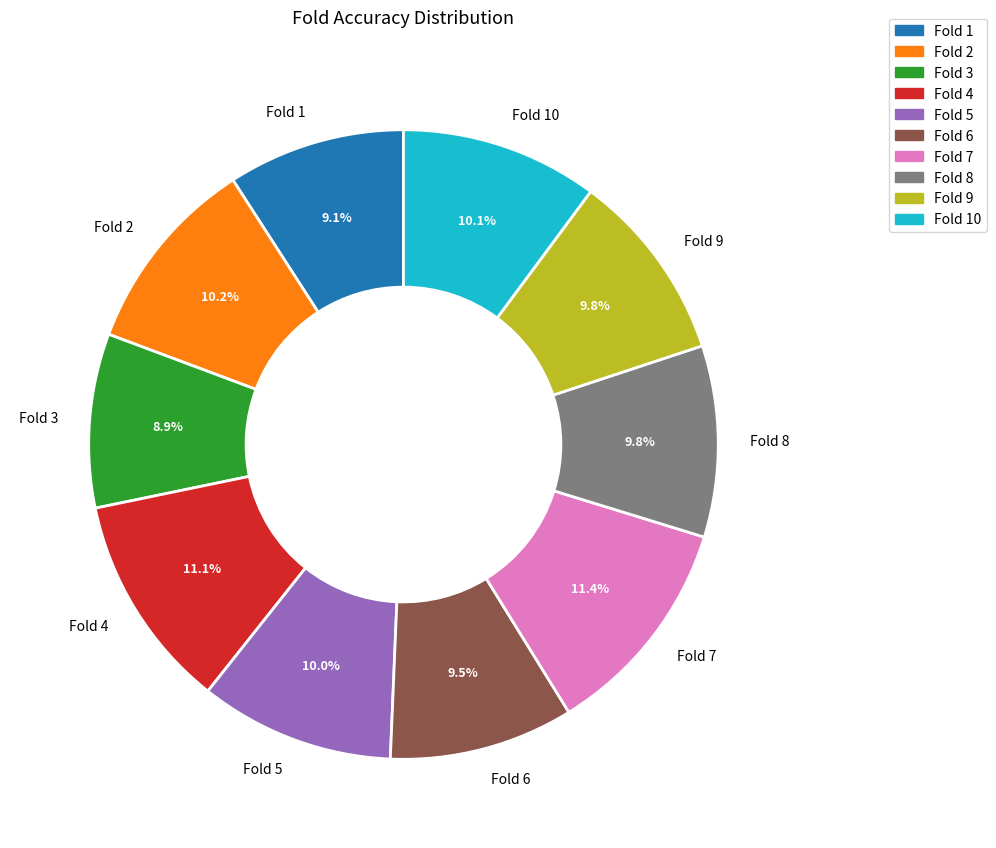

Is Fold 4 the majority of the pie?

No